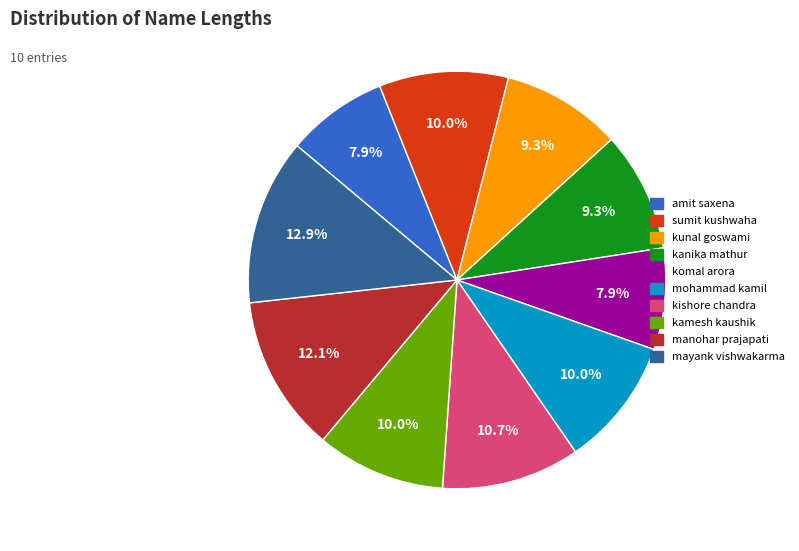

To the nearest percent, what is the combined percentage of kunal goswami and komal arora?

17%